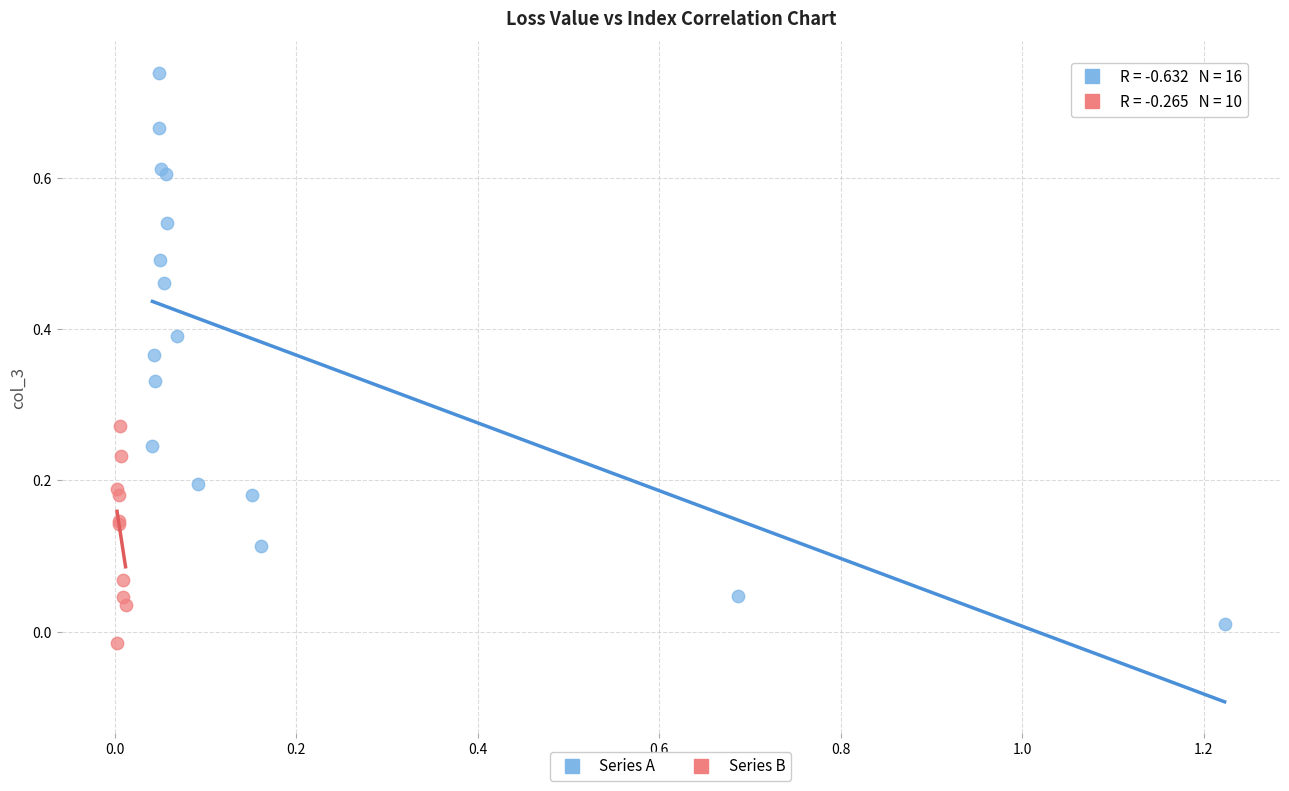

Which series contains the highest Y value?

Series A